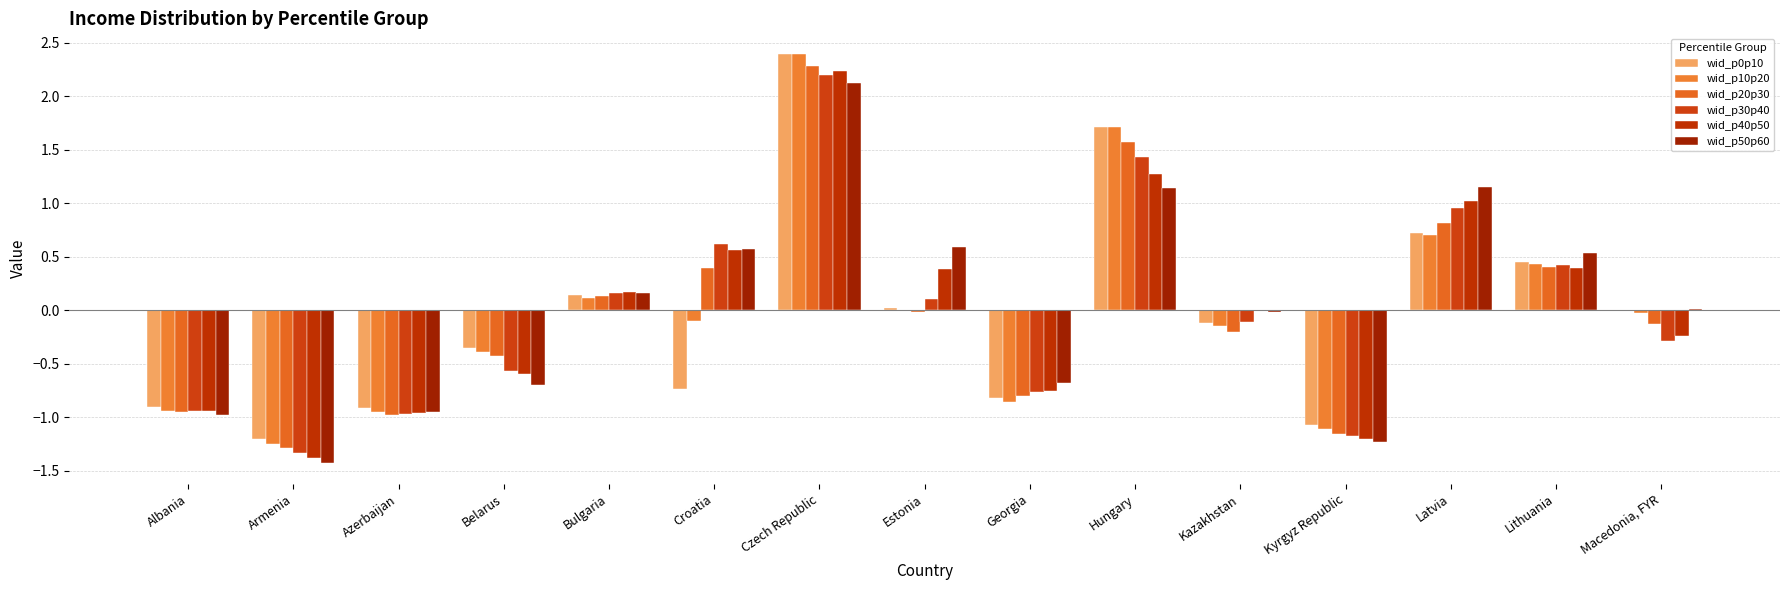

What is the total value across all series at Czech Republic?

13.6